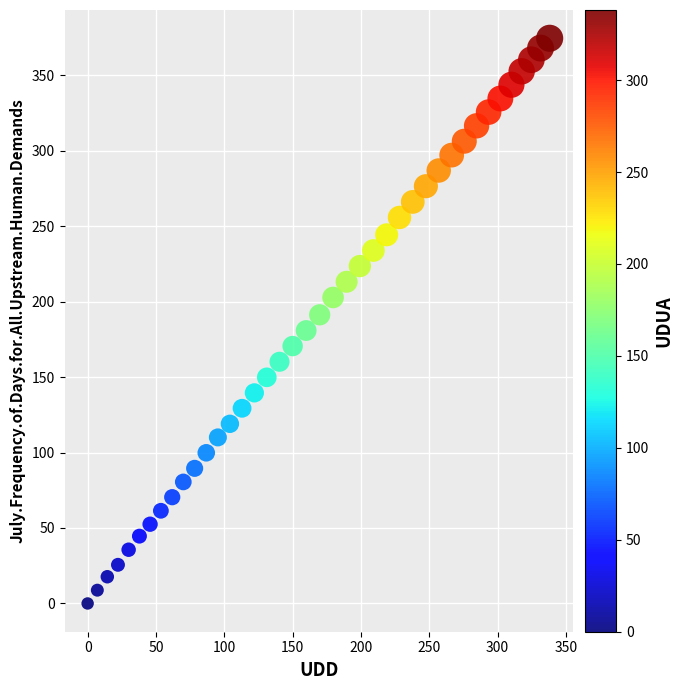

What is the range of Y values (max minus min)?

374.4